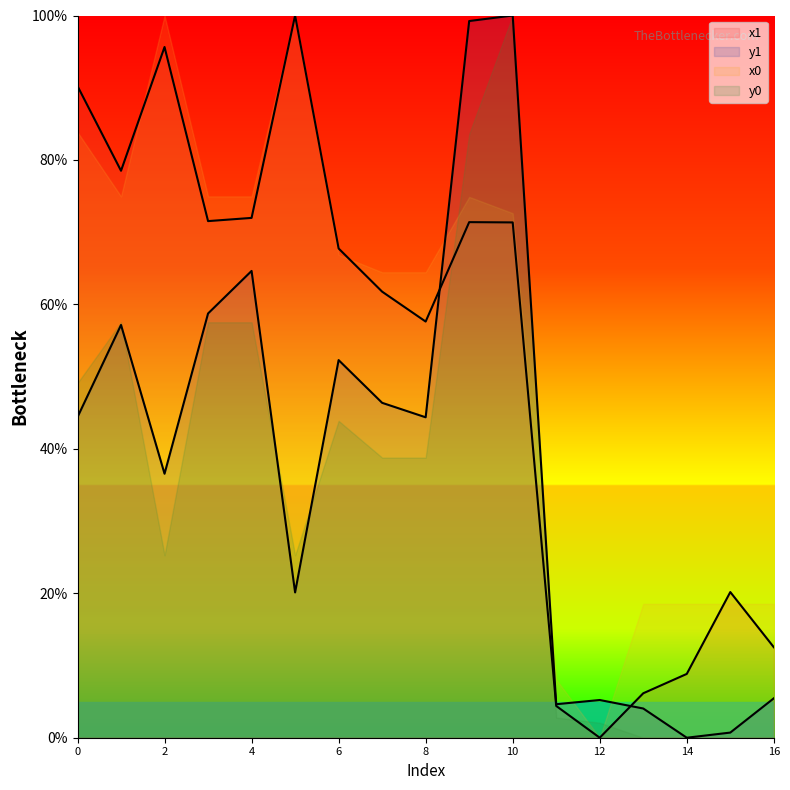

How many lines are shown in the chart?

4